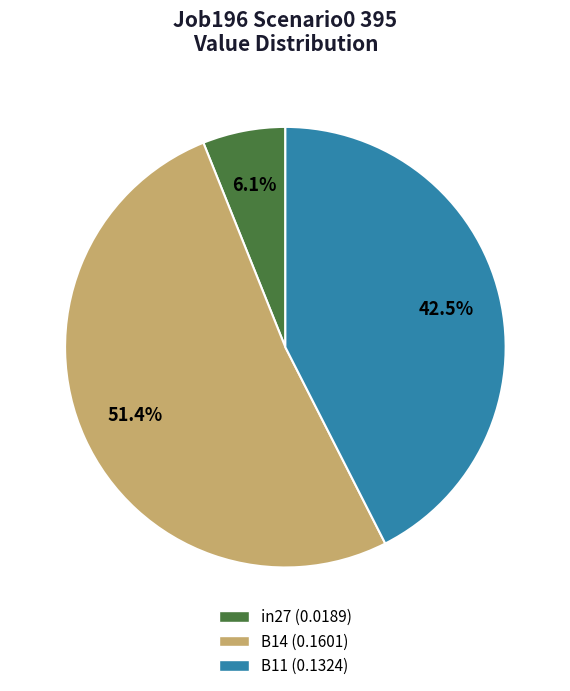

What is the total percentage of in27 and B14?

57.5%